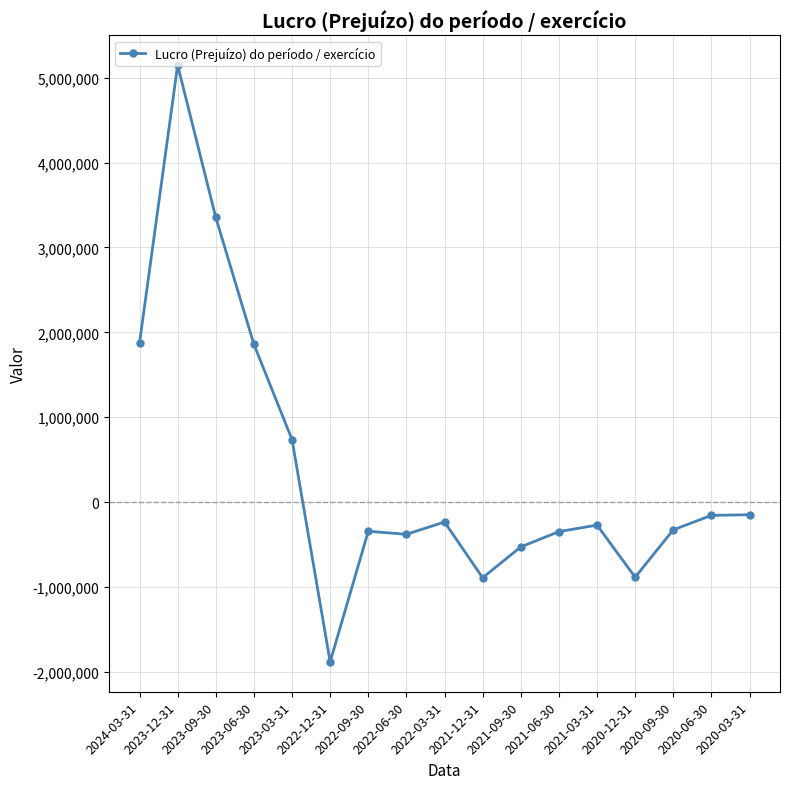

Where does the data first go above -271442?

2024-03-31